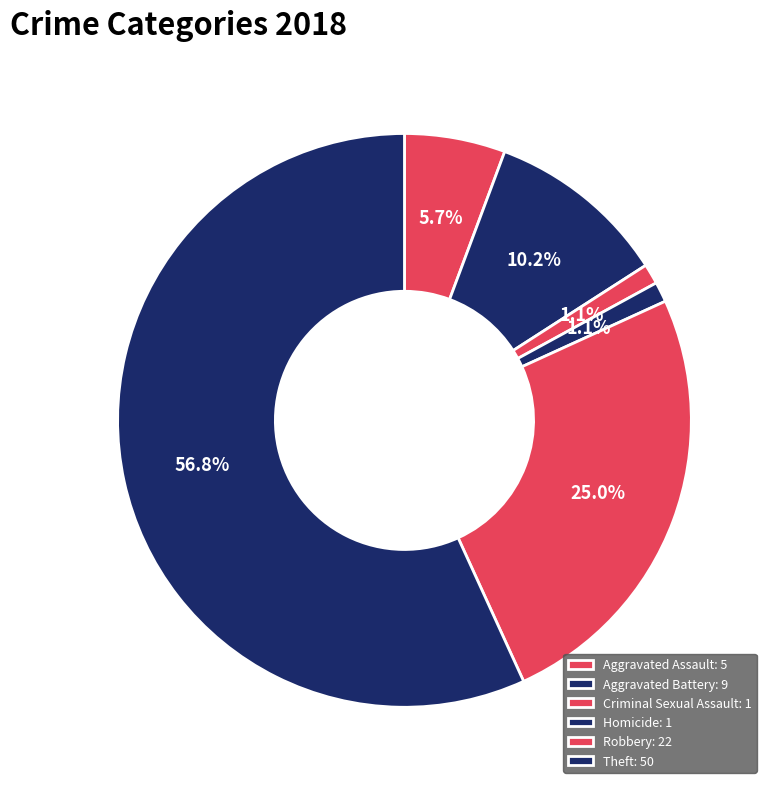

What is the majority slice?

Theft